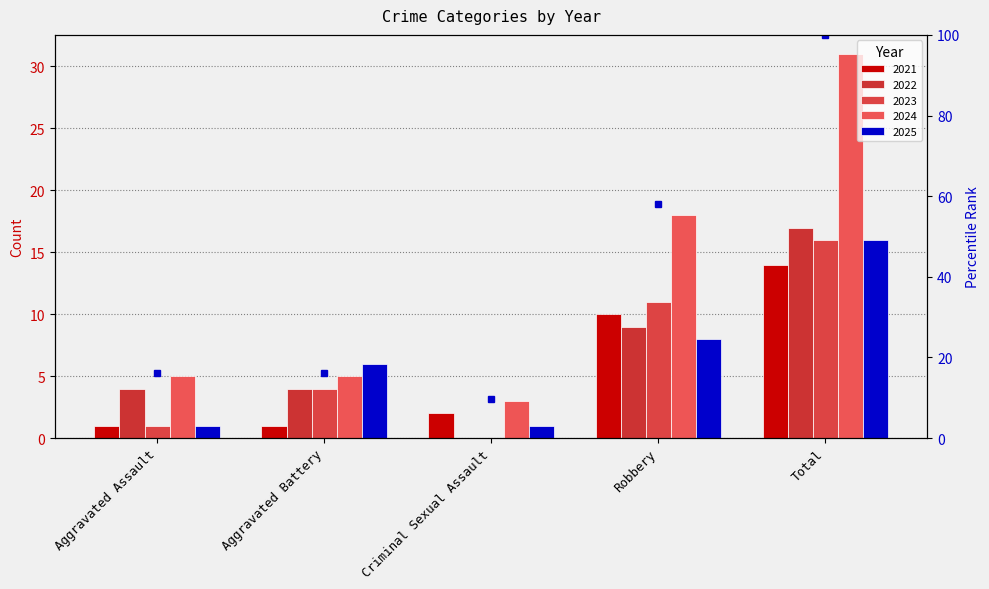

True or false: 2023 has a value of 16 at Total.

True